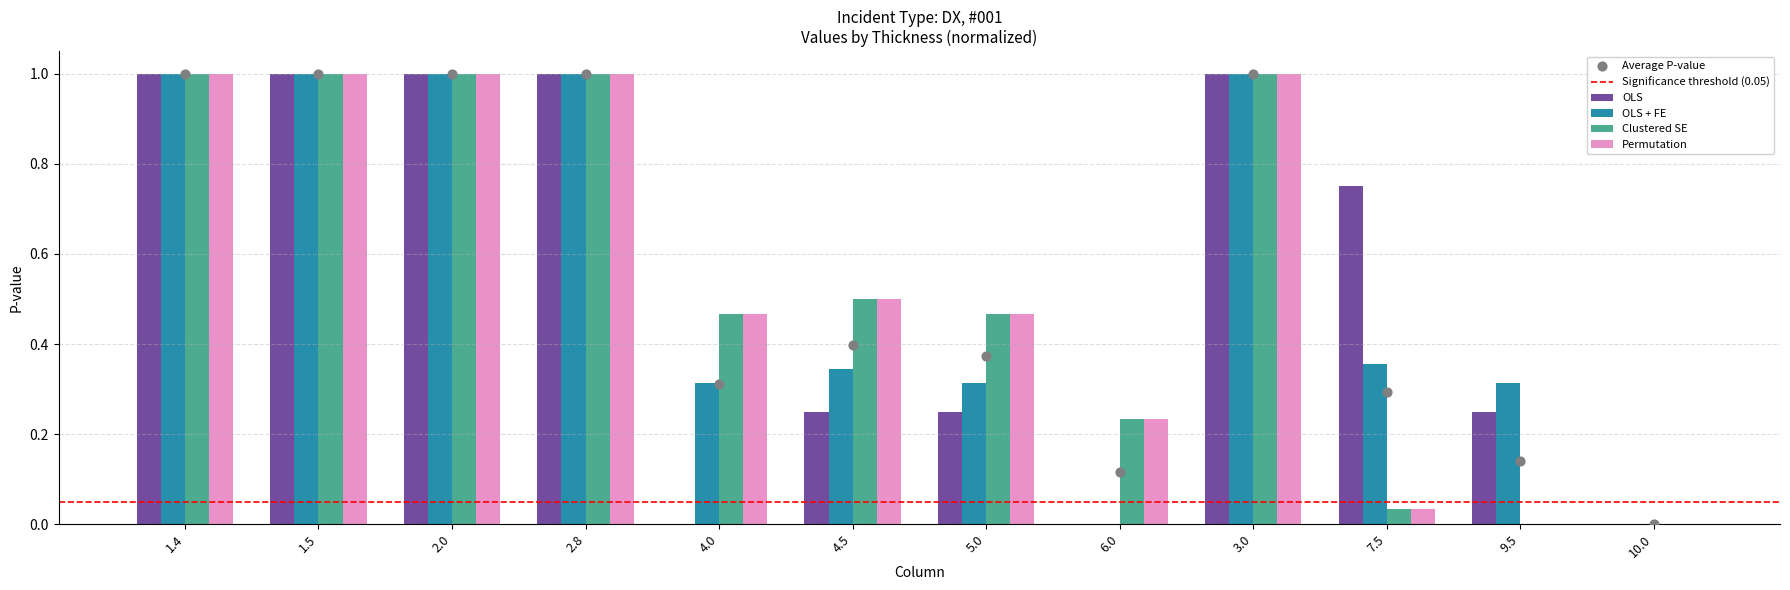

Which series contains the highest Y value?

OLS